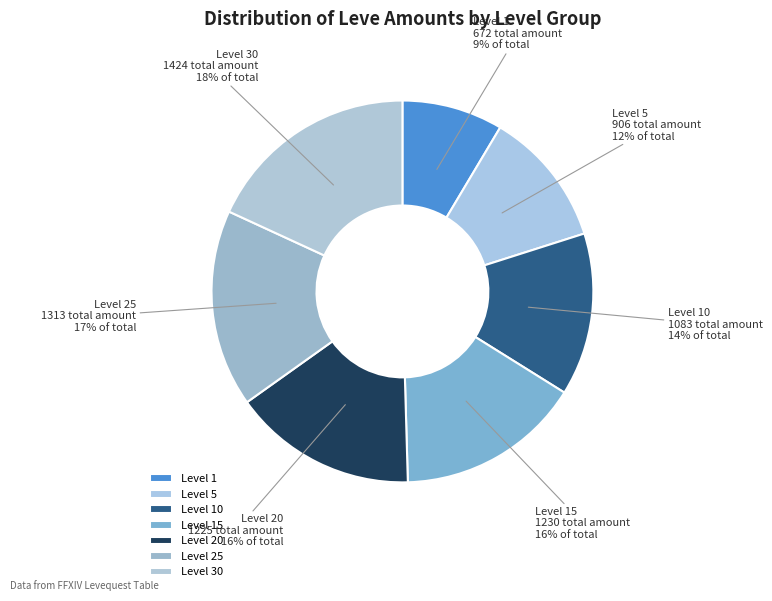

Which category has the smallest portion of the pie?

Level 1